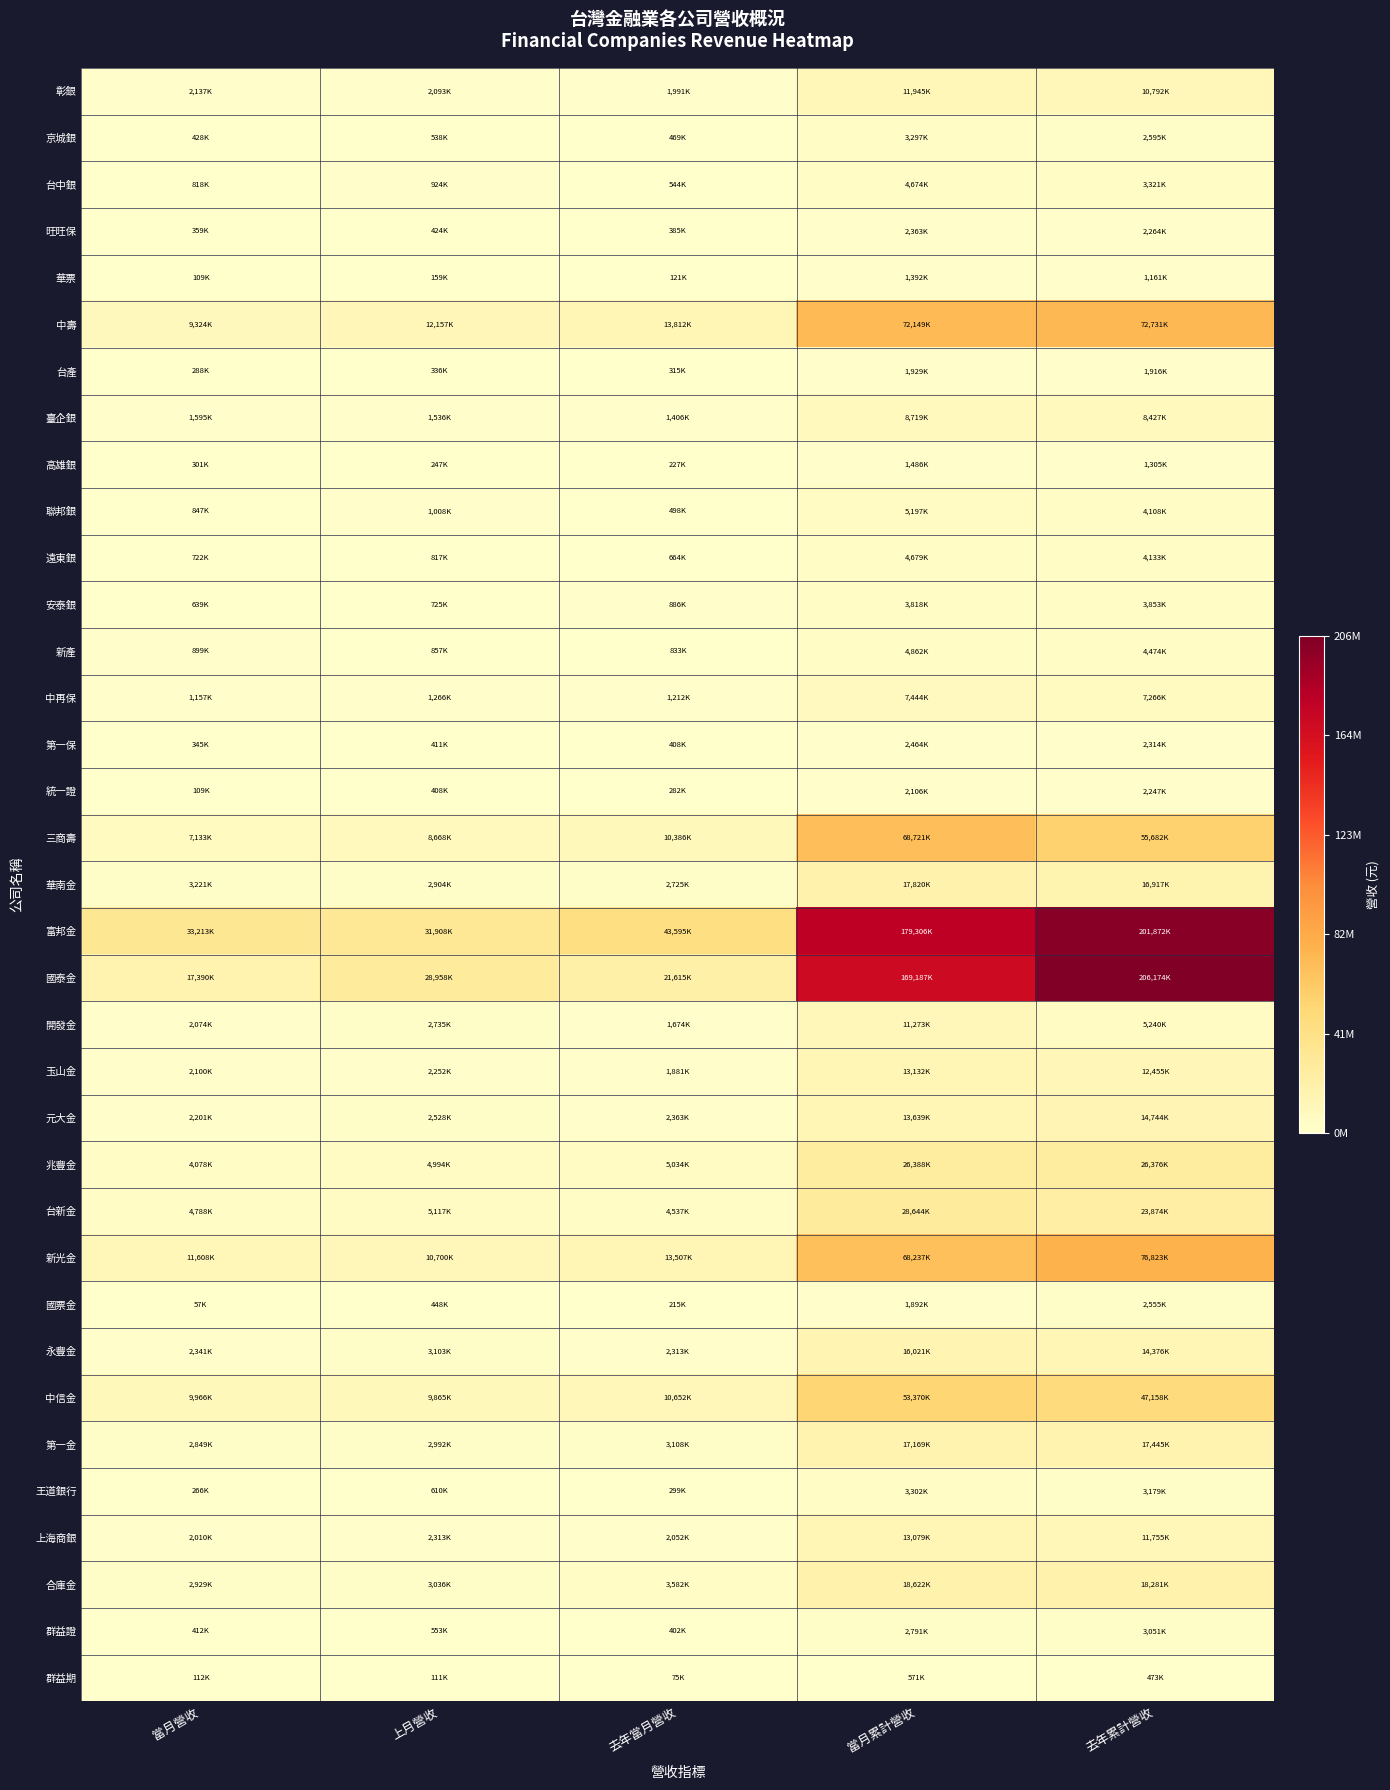

How many distinct data groups are displayed?

35